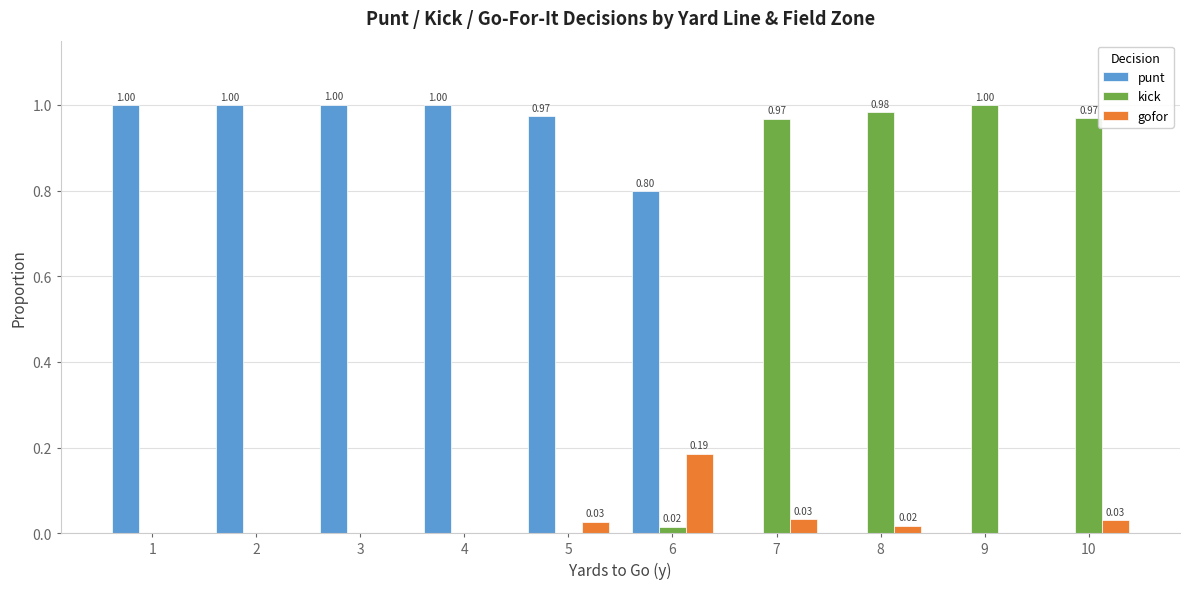

How many values in gofor are above zero?

9